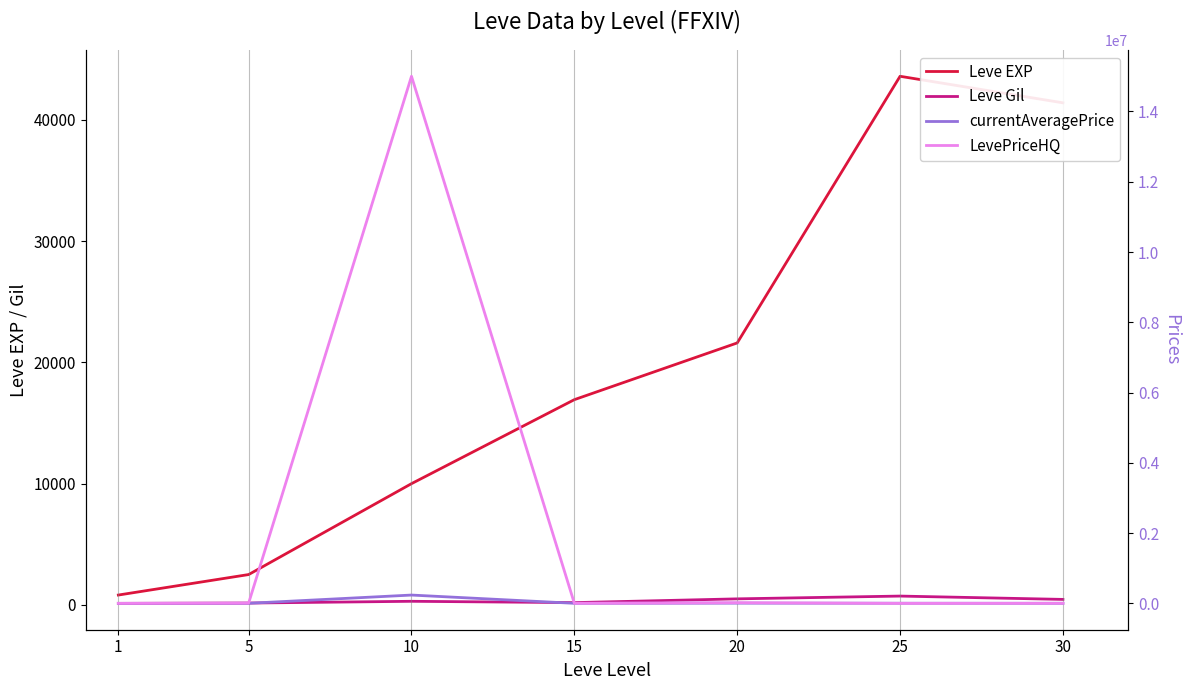

How many data points does each series have?

7